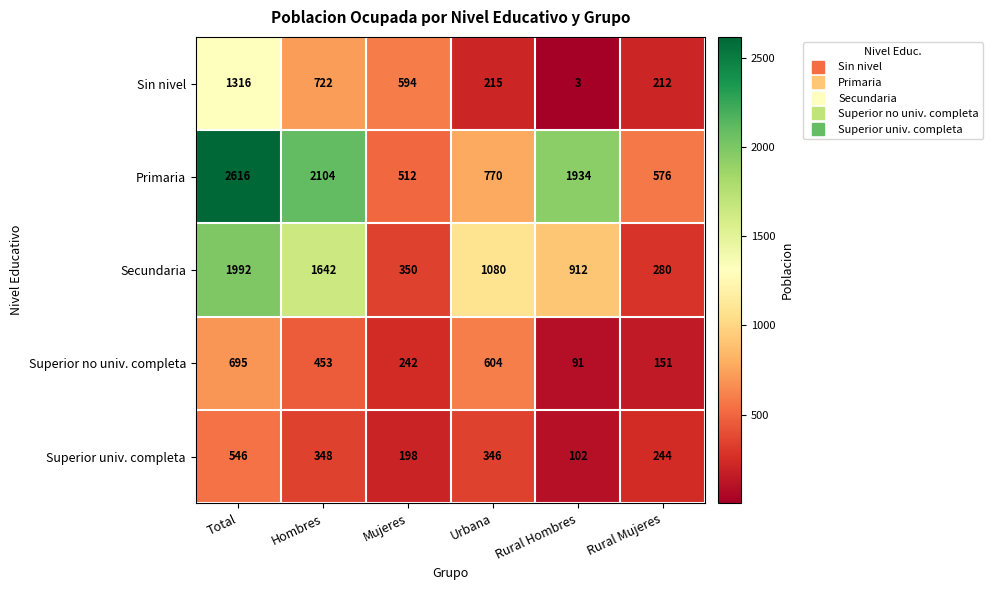

Is it true that Primaria equals 2616 at Total?

True